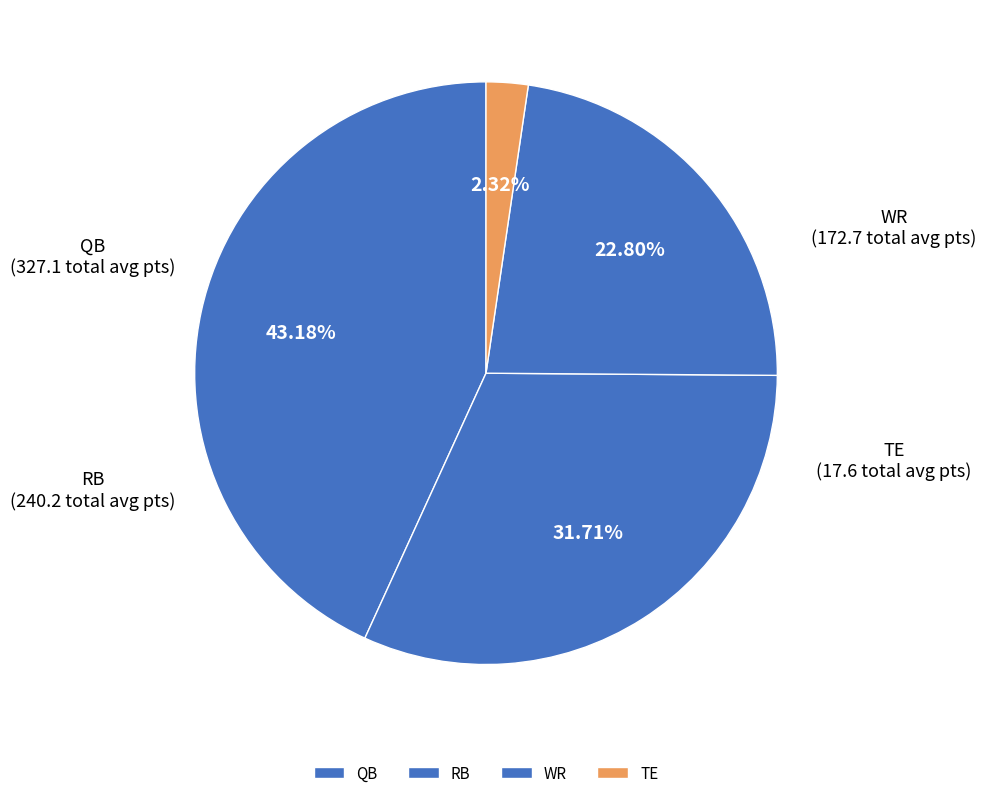

Does any single category account for the majority?

No